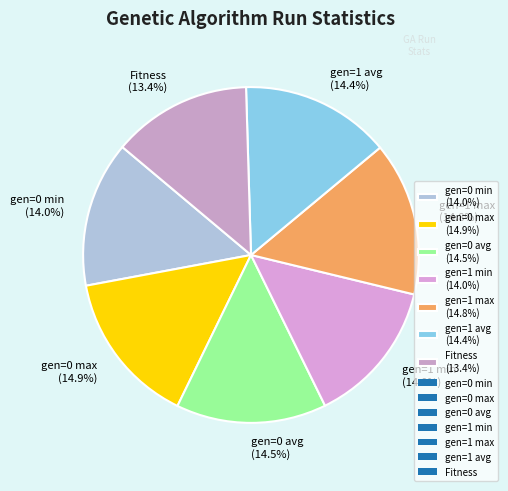

How much of the chart is everything except gen=0 max?

85.1%